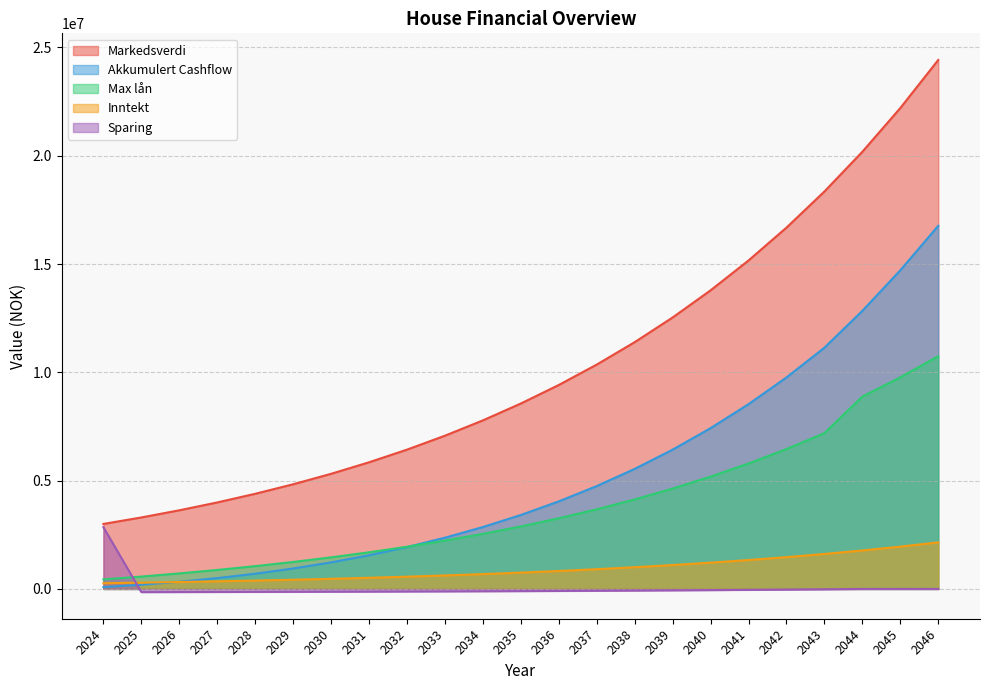

List the series in order of their peak value, highest first.

Markedsverdi, Akkumulert Cashflow, Max lån, Sparing, Inntekt